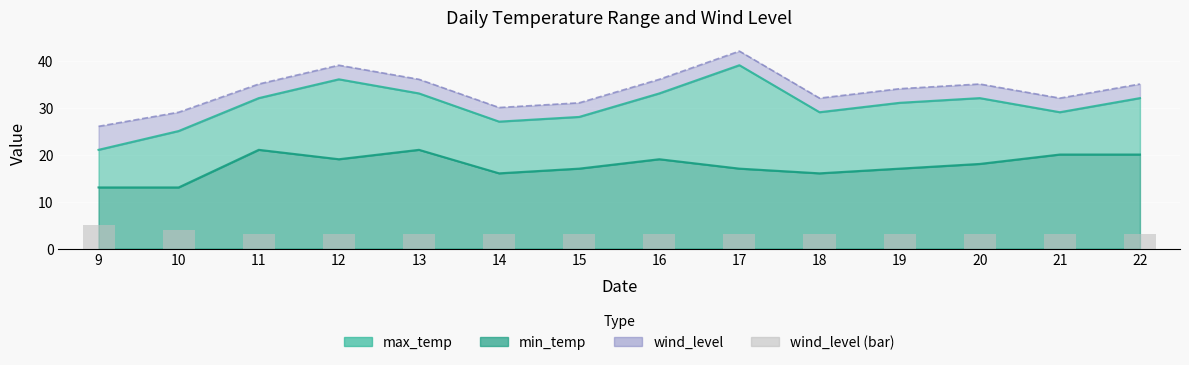

At which category is the sum across all series the highest?

17